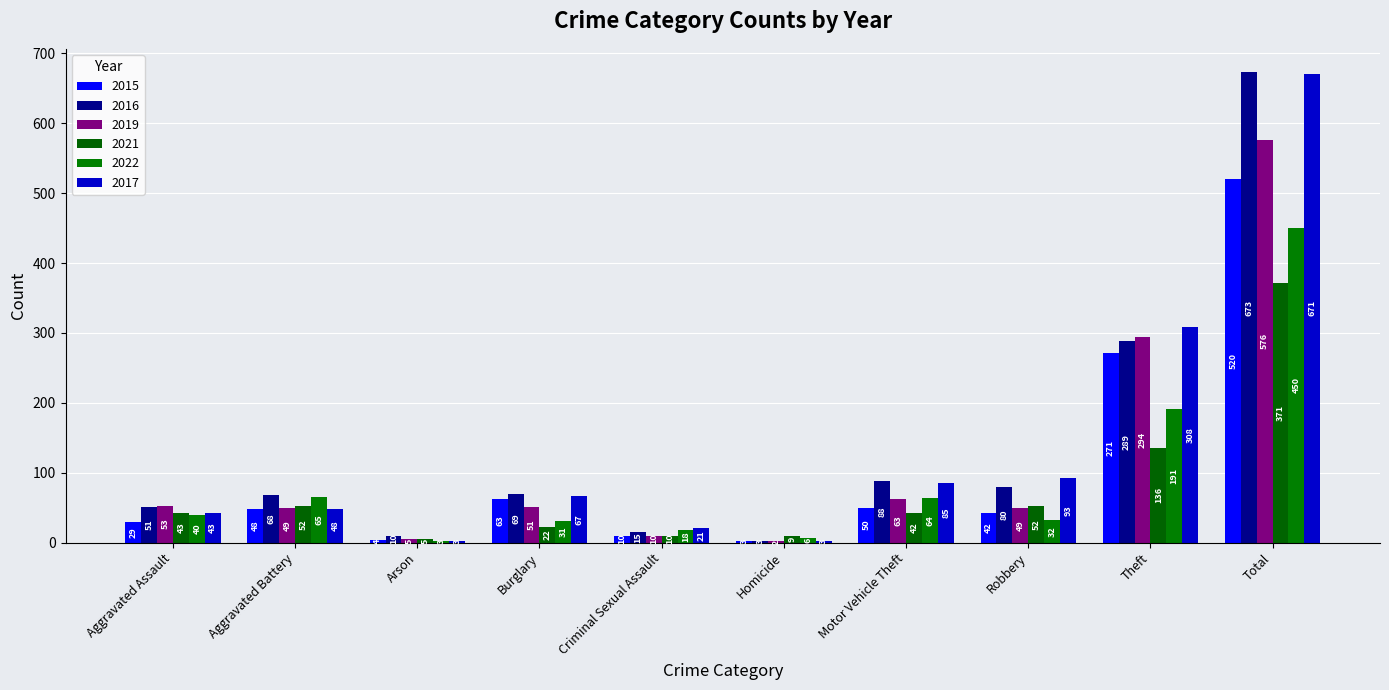

Reading right to left, transcribe all the data shown in this chart.

2015: 520	271	42	50	3	10	63	4	48	29
2016: 673	289	80	88	3	15	69	10	68	51
2019: 576	294	49	63	2	10	51	5	49	53
2021: 371	136	52	42	9	10	22	5	52	43
2022: 450	191	32	64	6	18	31	3	65	40
2017: 671	308	93	85	3	21	67	3	48	43